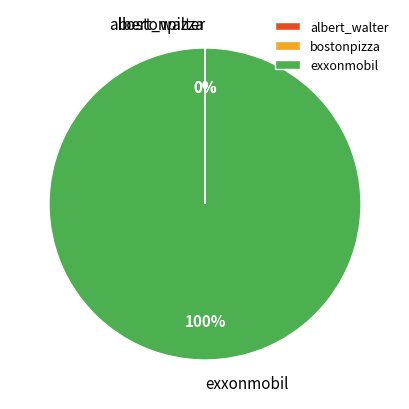

To the nearest percent, what is the difference between the largest and smallest slice percentages?

100%